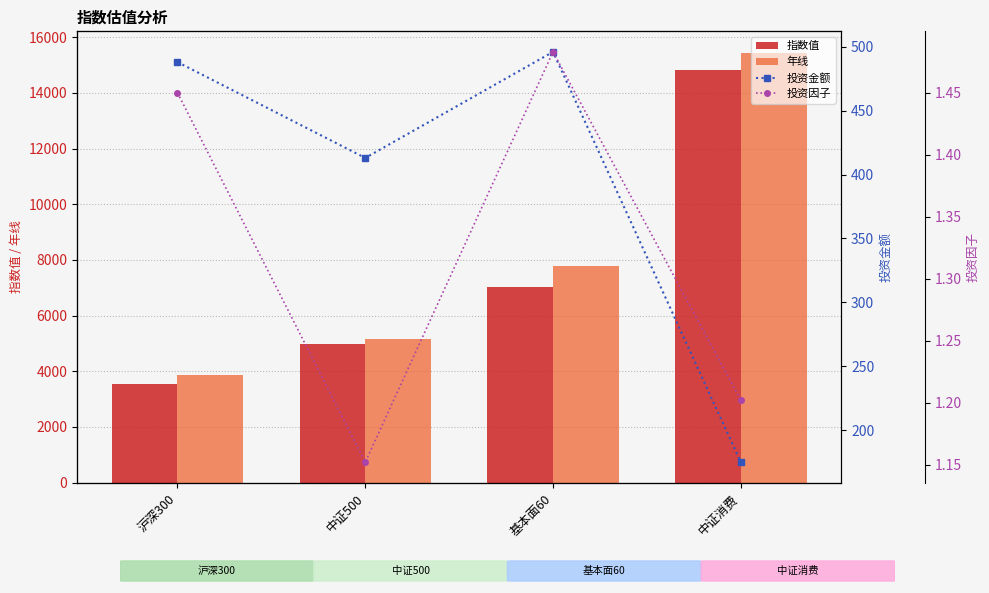

Reading right to left, extract all data points from this chart.

指数值: 中证消费=14818.0	基本面60=7031.0	中证500=4999.0	沪深300=3530.0
年线: 中证消费=15441.0	基本面60=7783.0	中证500=5156.0	沪深300=3880.0
投资金额: 中证消费=175.0	基本面60=496.0	中证500=413.0	沪深300=488.0
投资因子: 中证消费=1.2	基本面60=1.5	中证500=1.2	沪深300=1.4